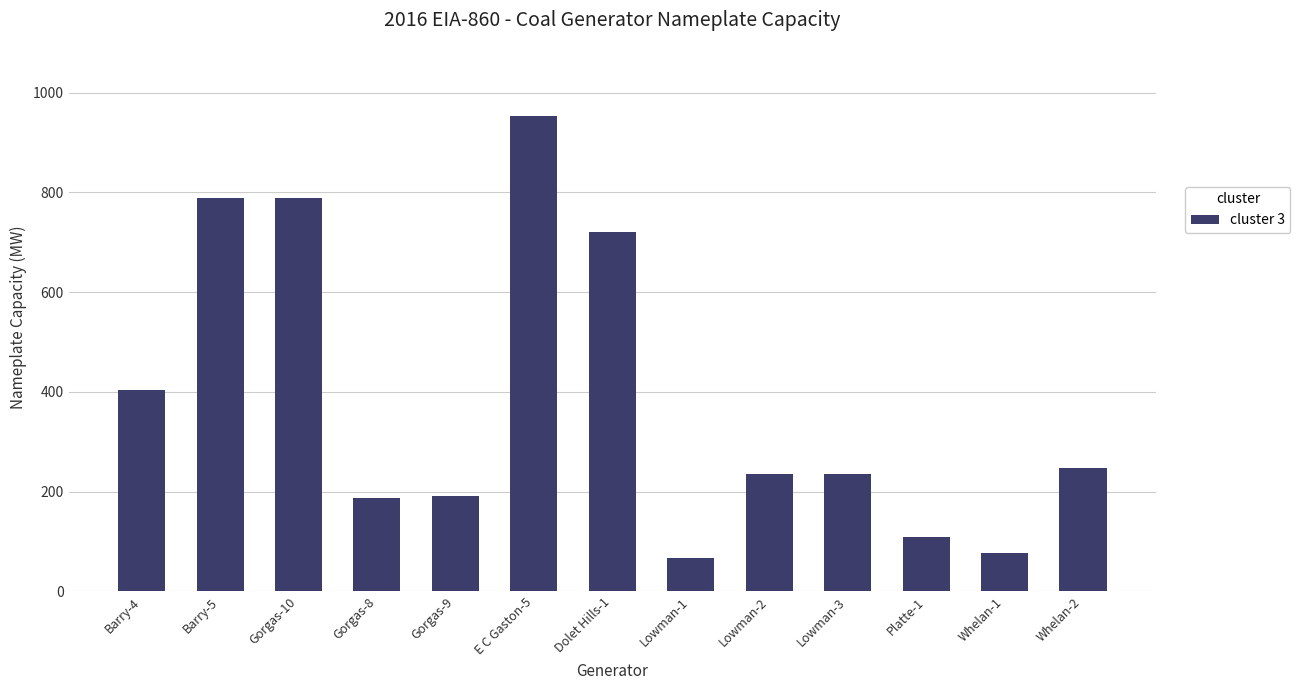

Are the bars horizontal?

No